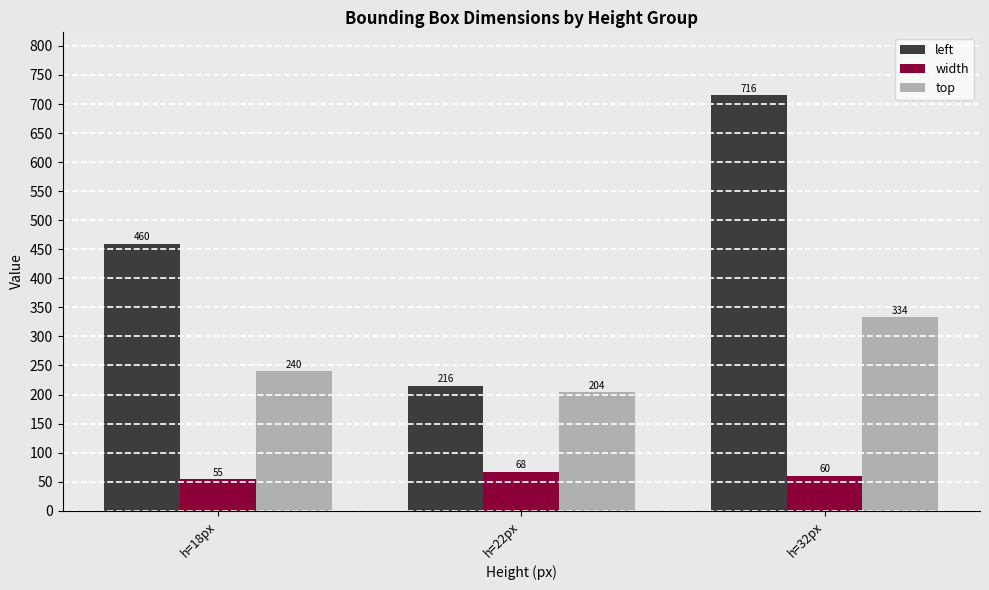

What is the label of the 2nd bar from the right?

h=22px